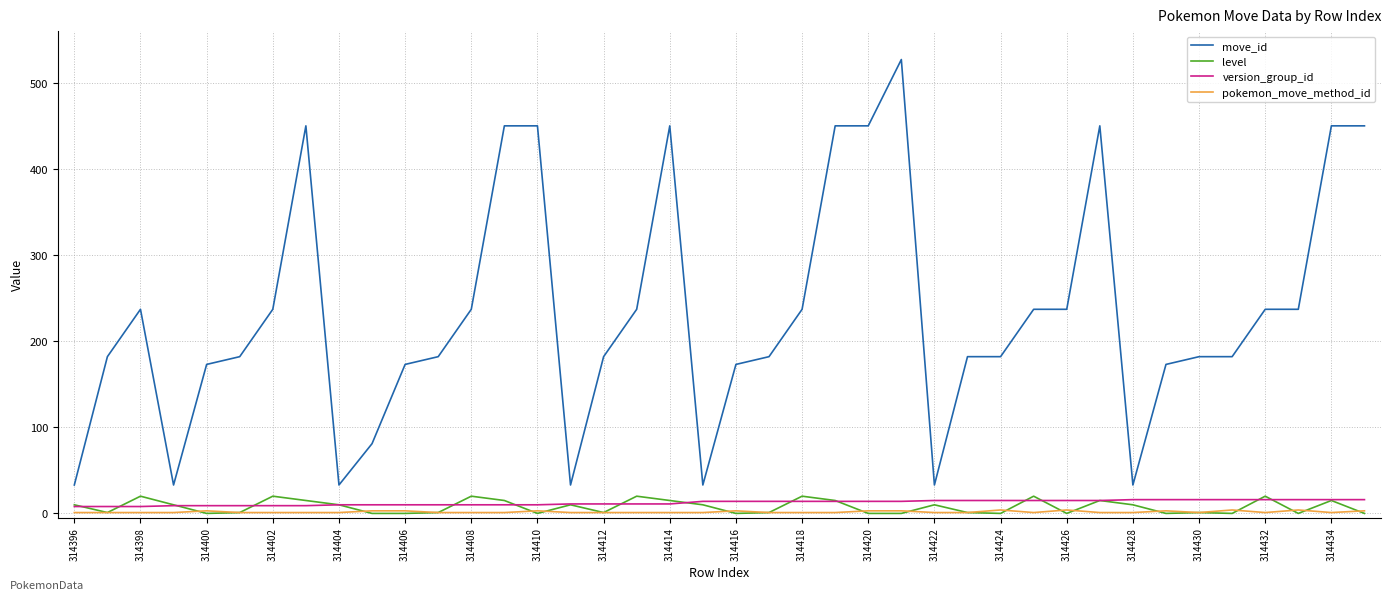

Which series has the largest total across all categories?

move_id